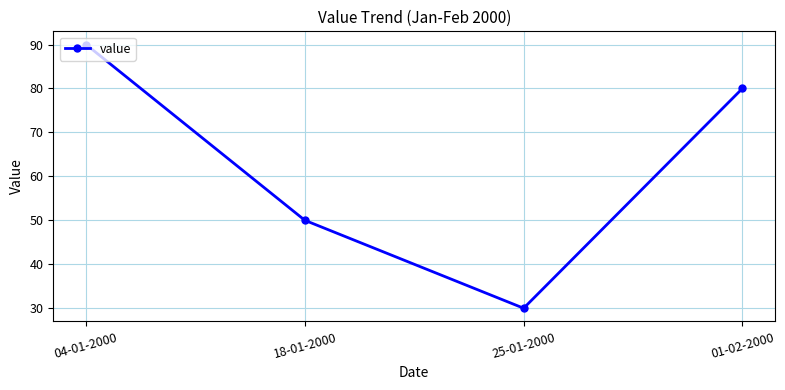

Does the chart display data point markers on the line(s)?

Yes